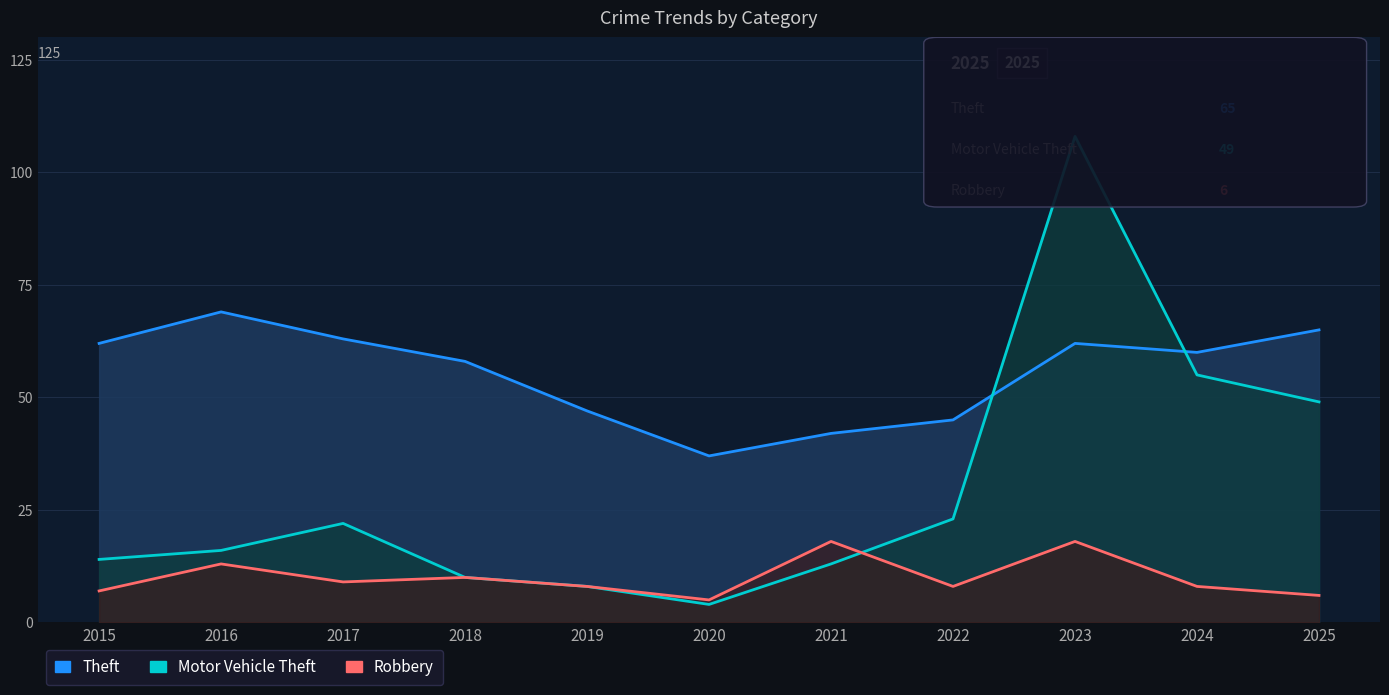

What is the difference between the Robbery values at 2018 and 2025?

4